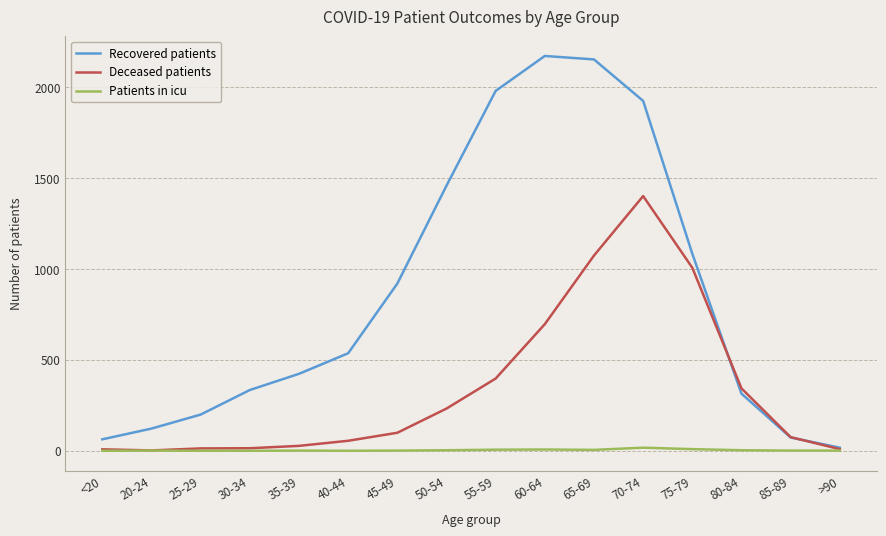

What is the highest value of the Recovered patients series?

2170